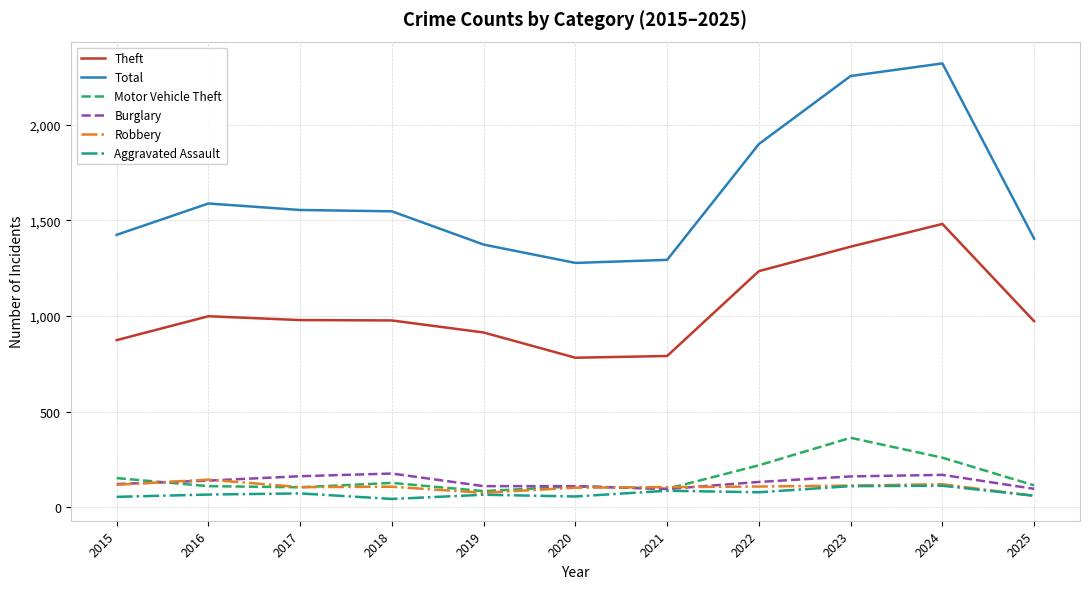

Between 2020 and 2023, which series saw the biggest shift?

Total